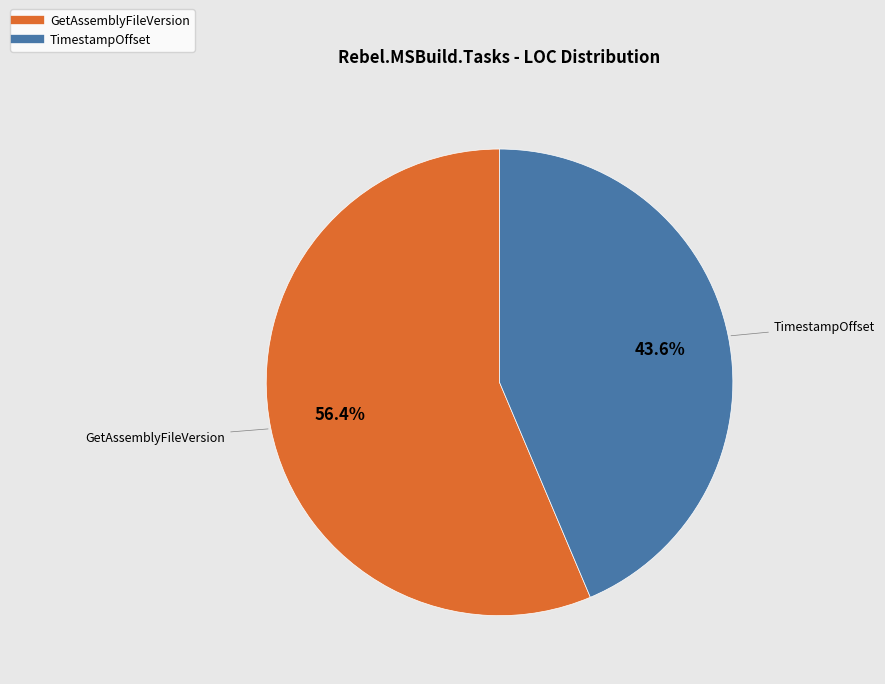

Which category has the biggest portion of the pie?

GetAssemblyFileVersion